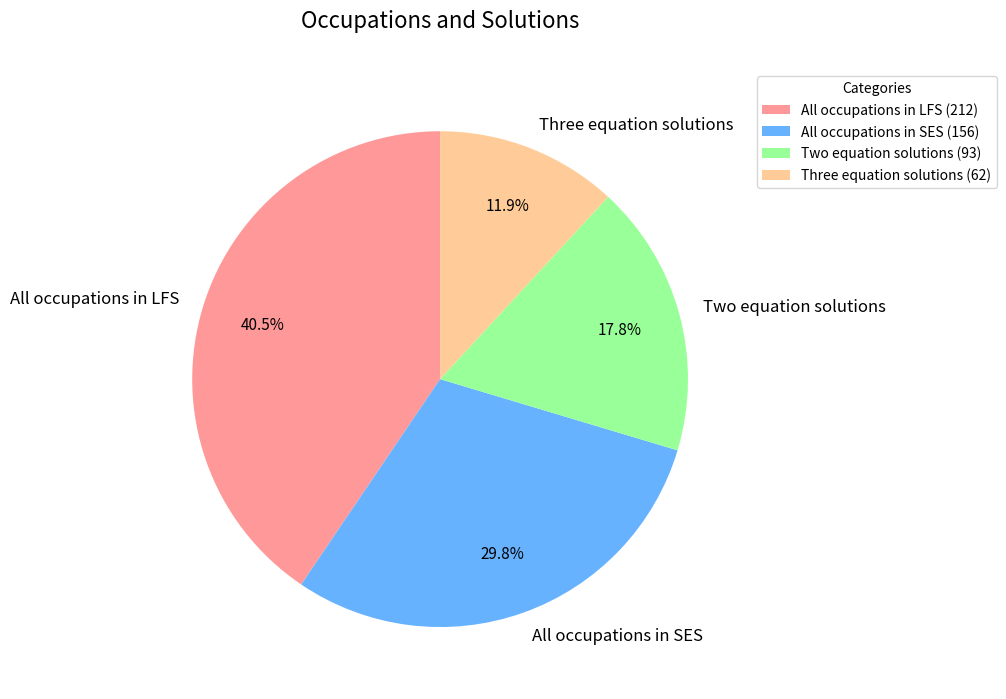

Which category has the biggest portion of the pie?

All occupations in LFS